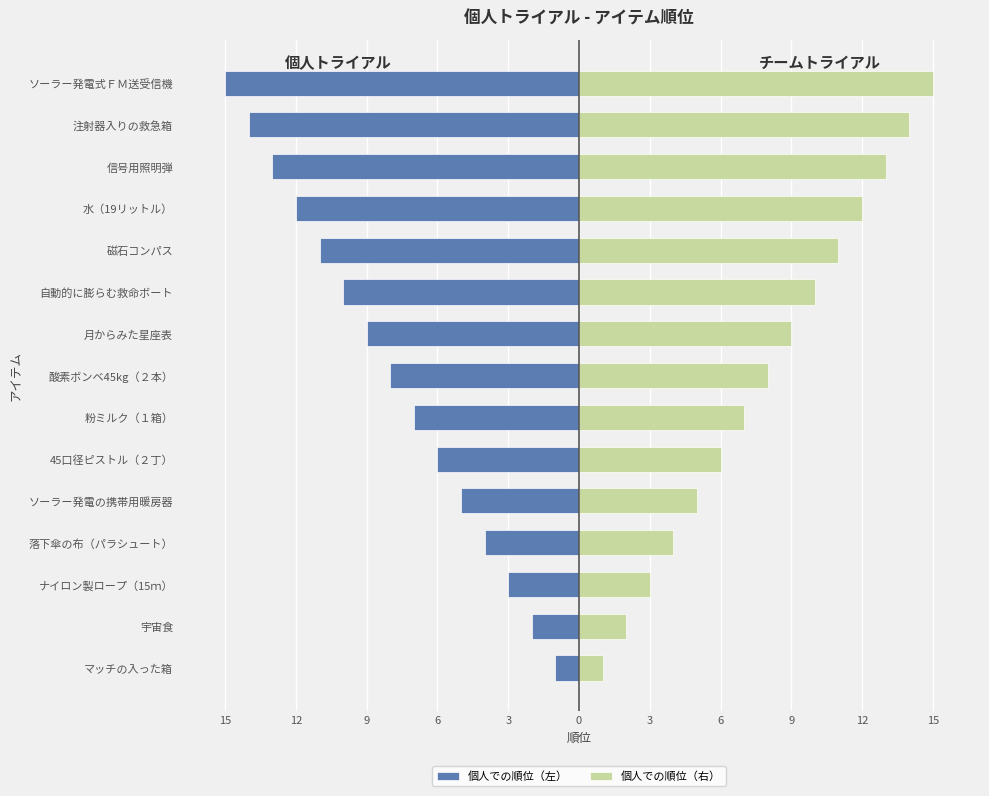

At 磁石コンパス, list the series in order from smallest to largest.

個人での順位（左）, 個人での順位（右）